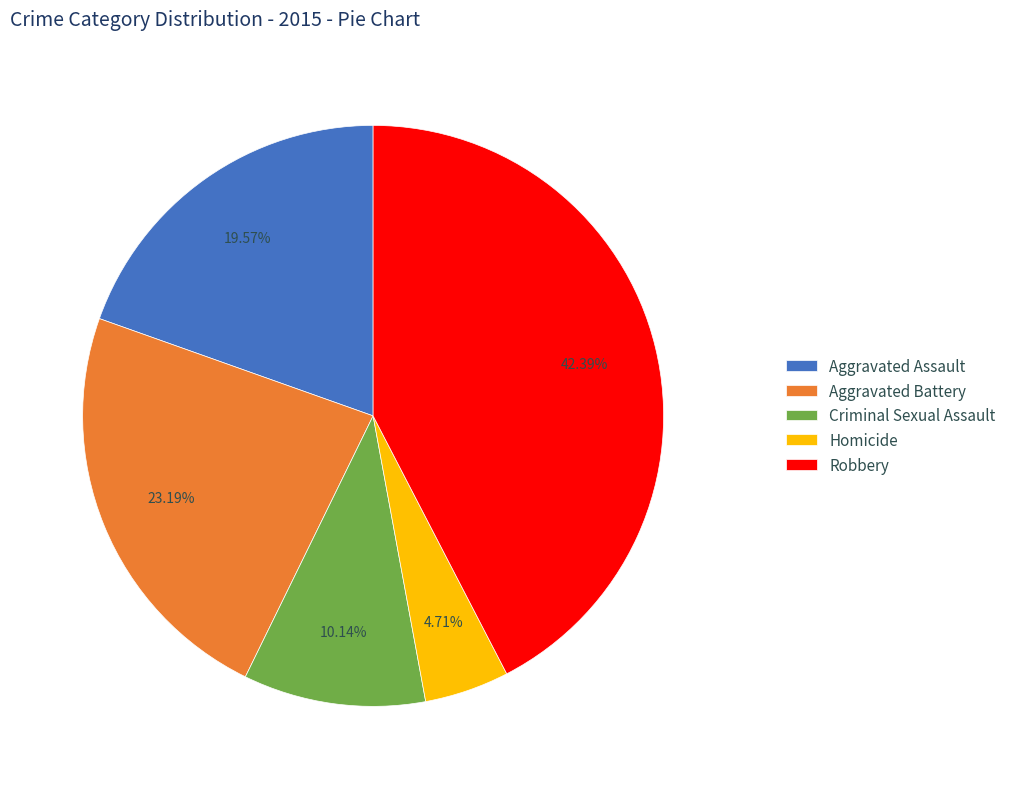

Does Aggravated Assault represent more than half of the total?

No